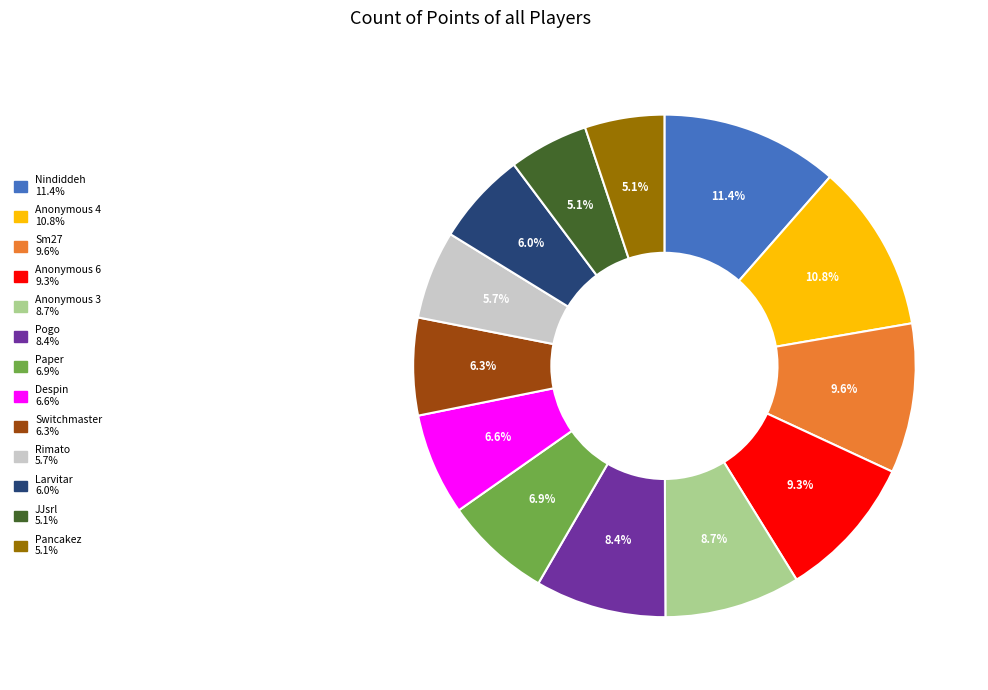

To the nearest percent, what percentage of the pie is Pogo?

8%